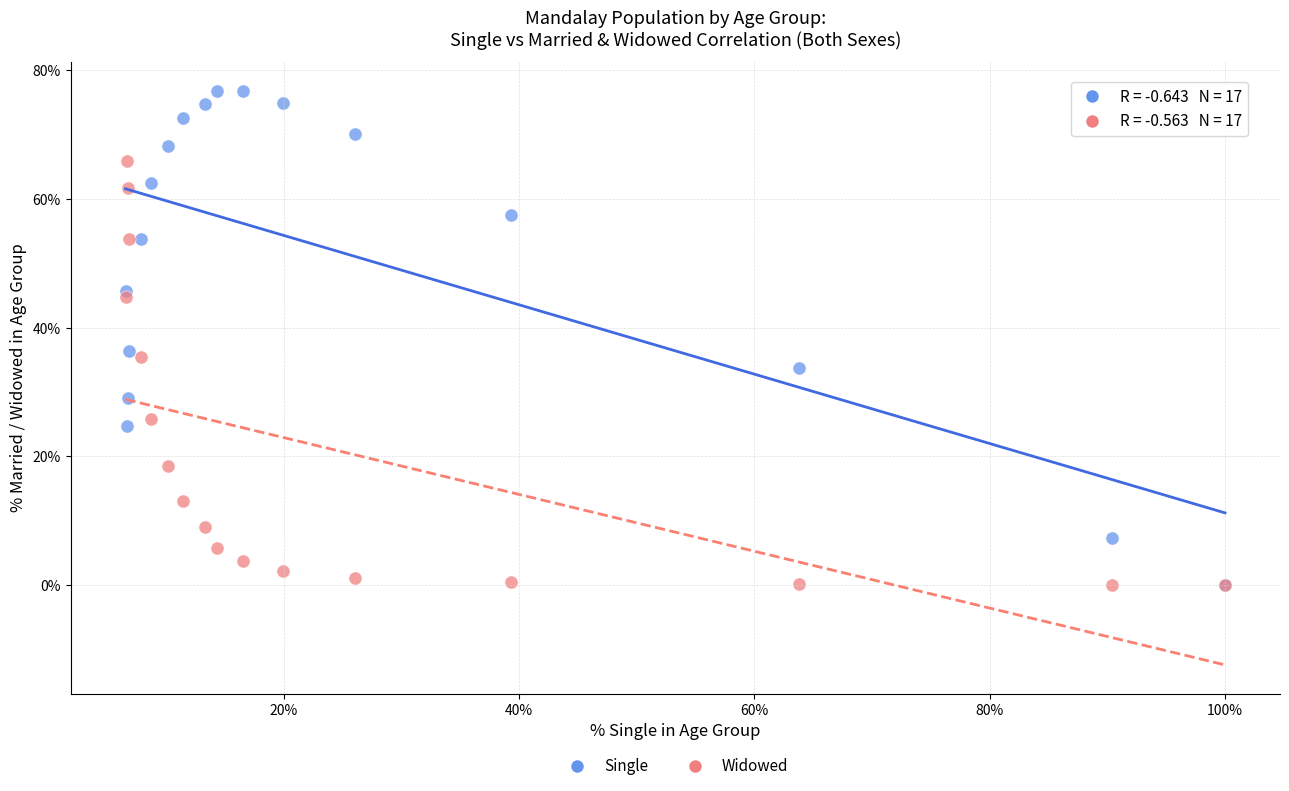

In the Single series, what Y value is closest to 38?

36.4